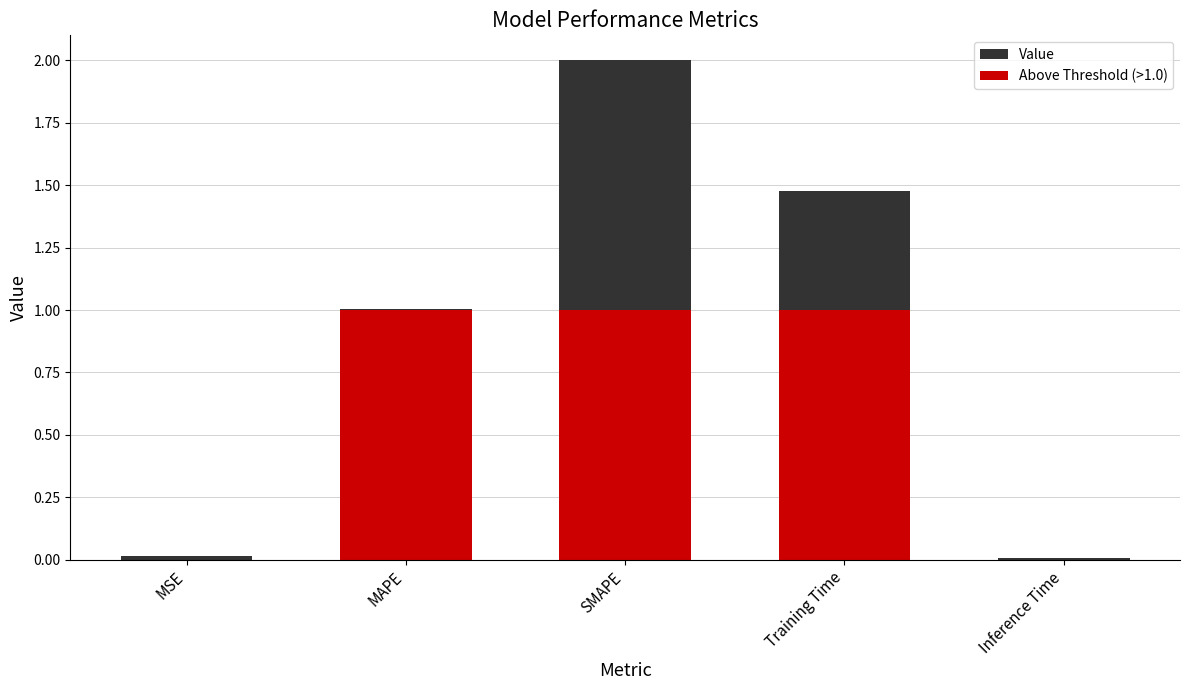

Reading left to right, extract all data points from this chart.

0.0	1.0	2.0	1.5	0.0